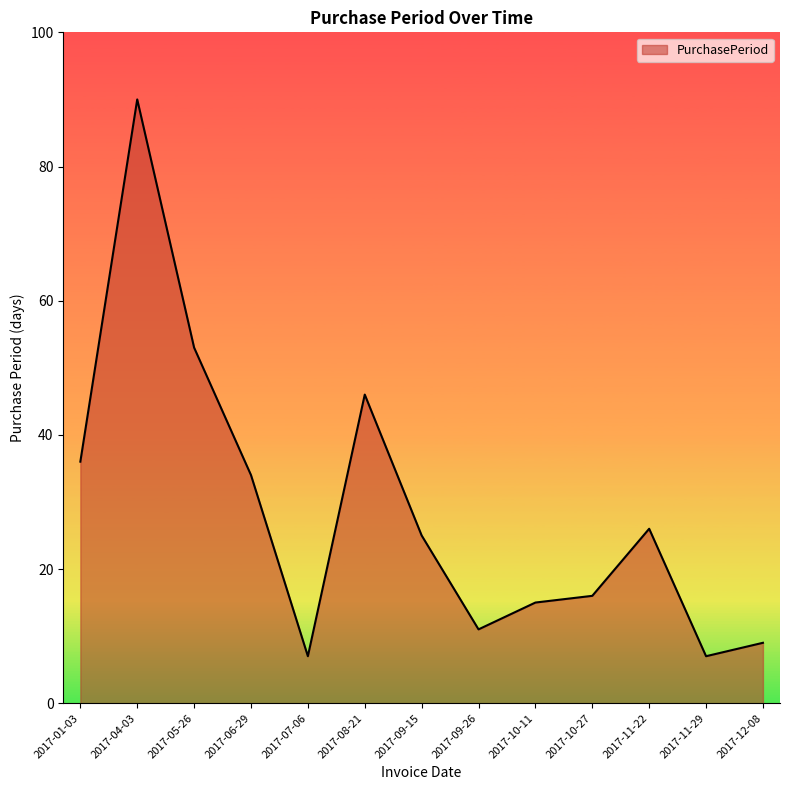

True or false: the data has more than 1 interior local peaks.

True